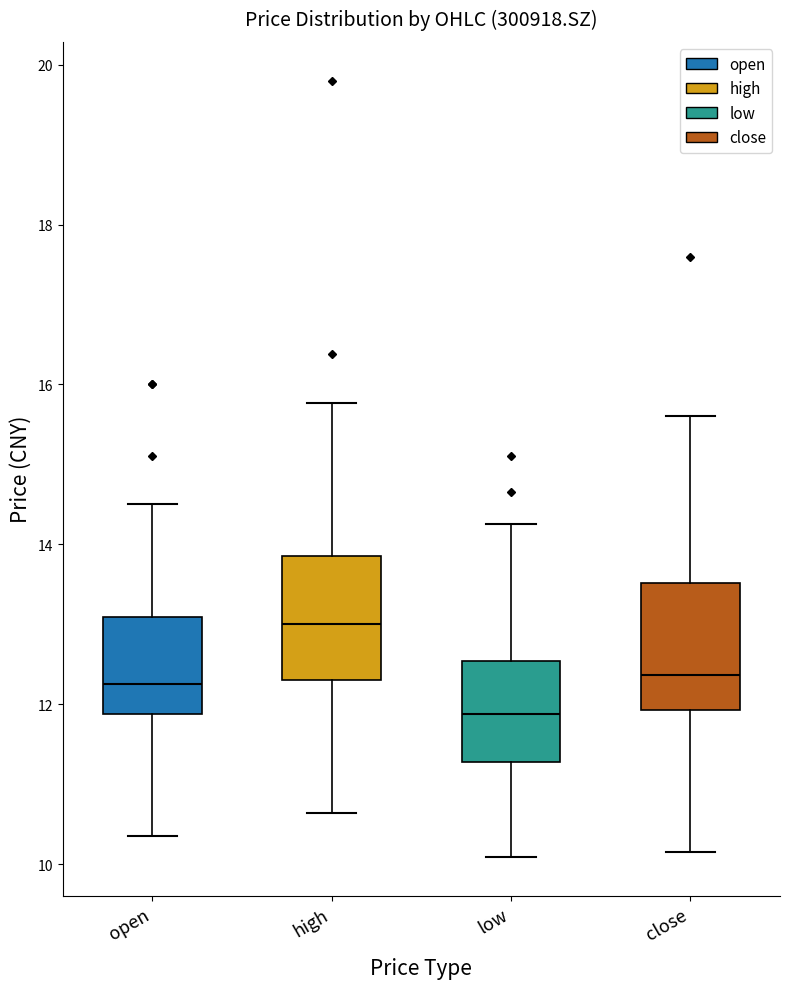

Which box's median line is the lowest?

low